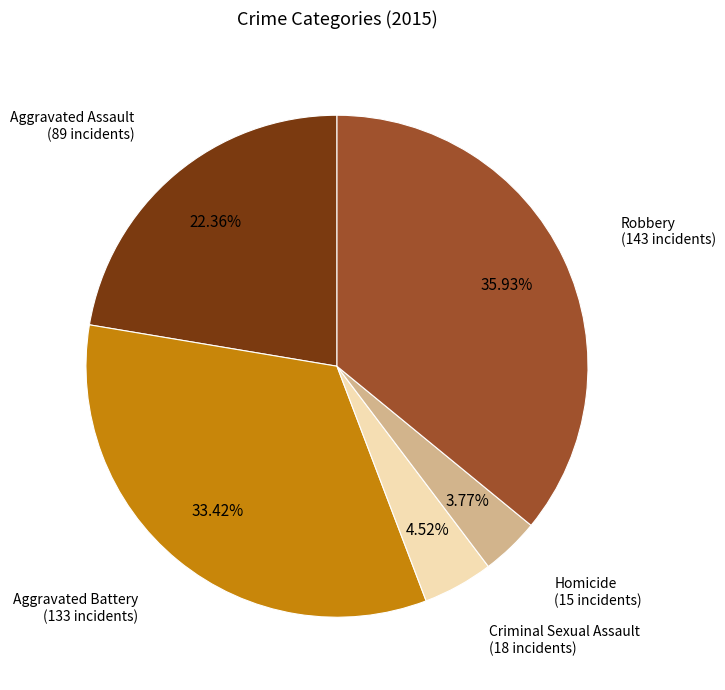

What percentage is NOT represented by Homicide?

96.2%